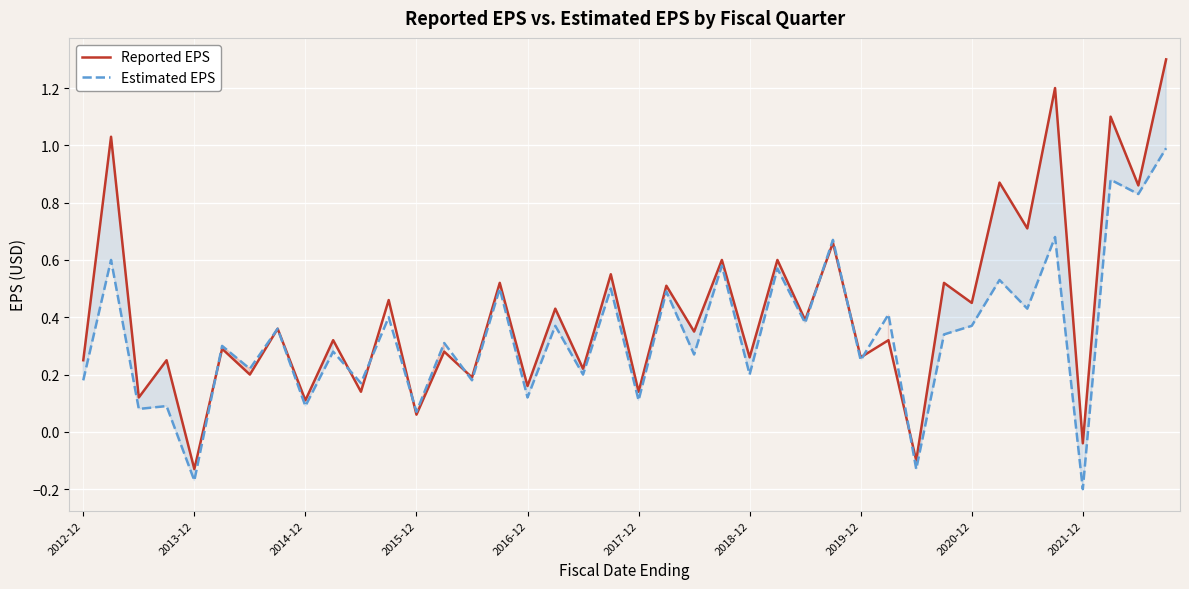

Where does the Estimated EPS series first go above 0?

2012-12